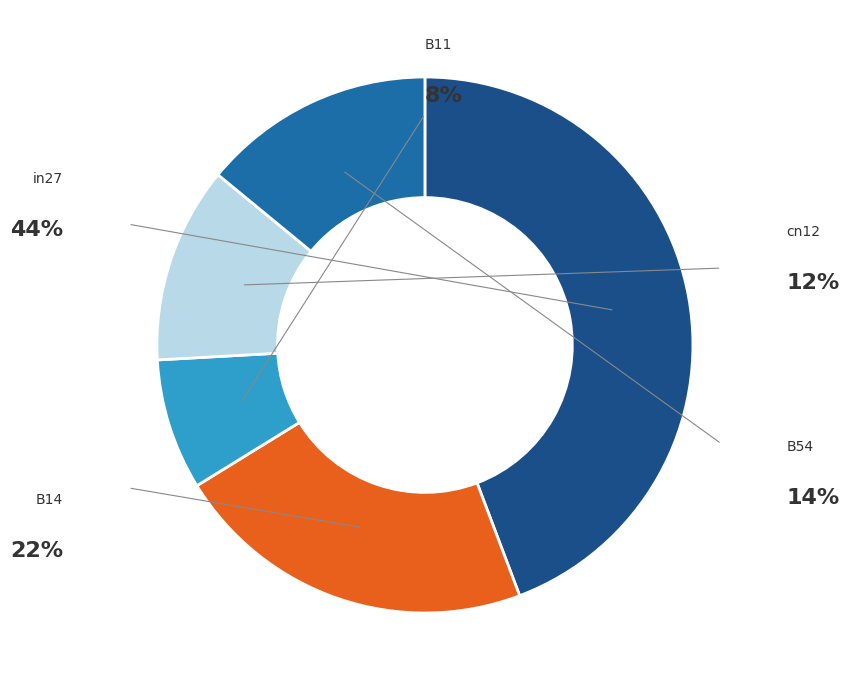

To the nearest percent, what is the combined percentage of B14 and cn12?

34%